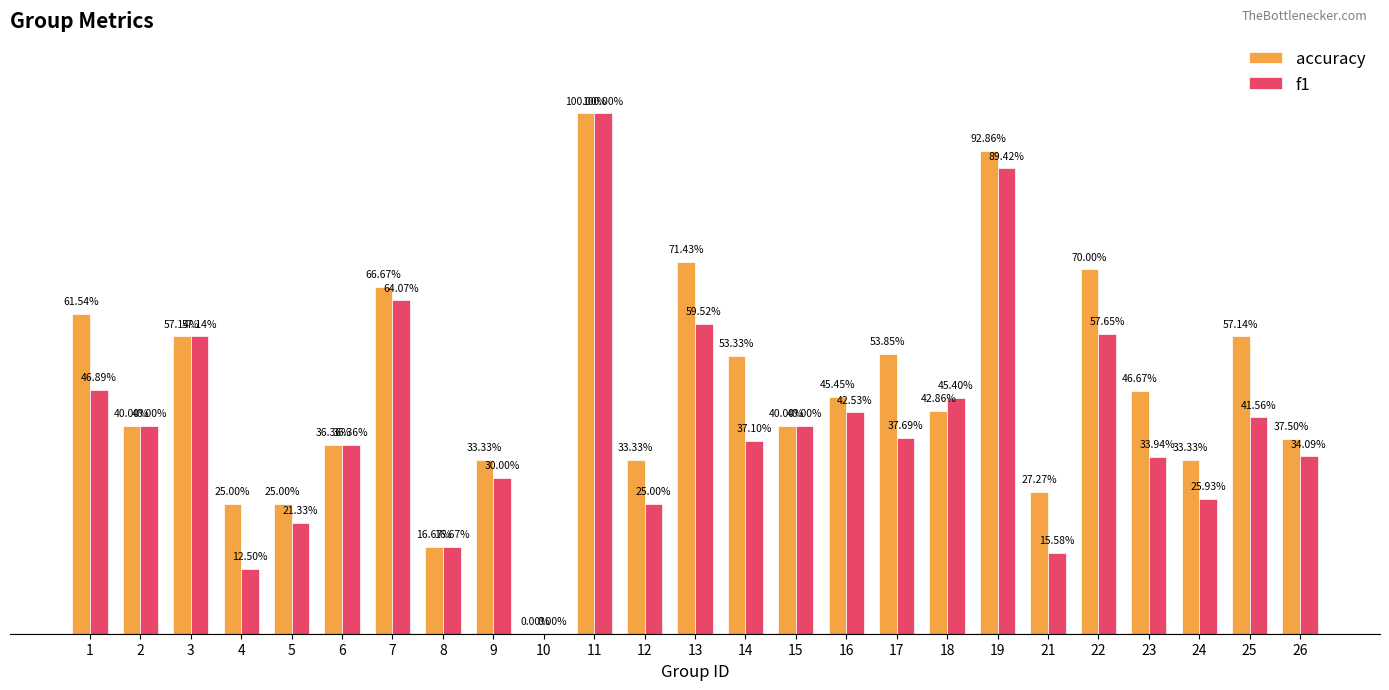

Is the value of accuracy at 10 greater than the value of f1 at 10?

No